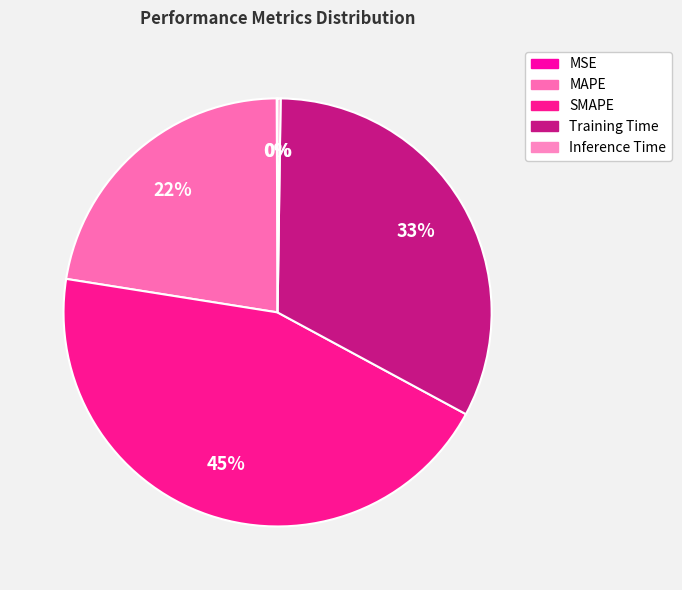

Which slice is the largest?

SMAPE